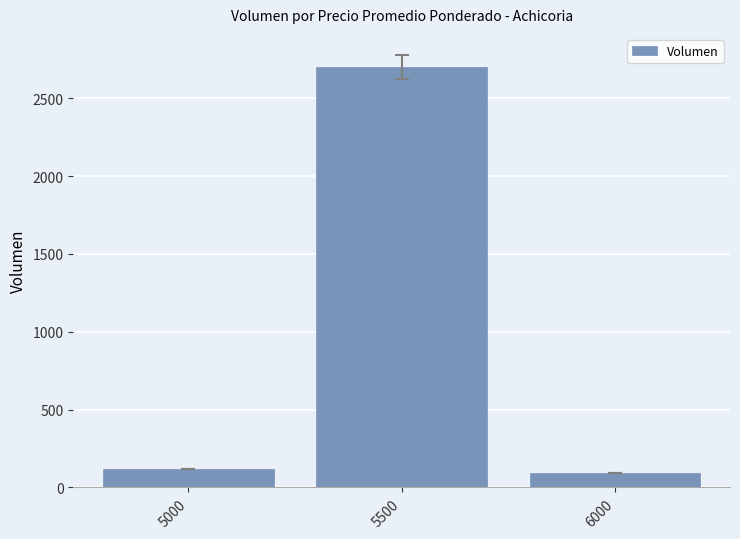

Rank the categories by value from lowest to highest.

6000, 5000, 5500